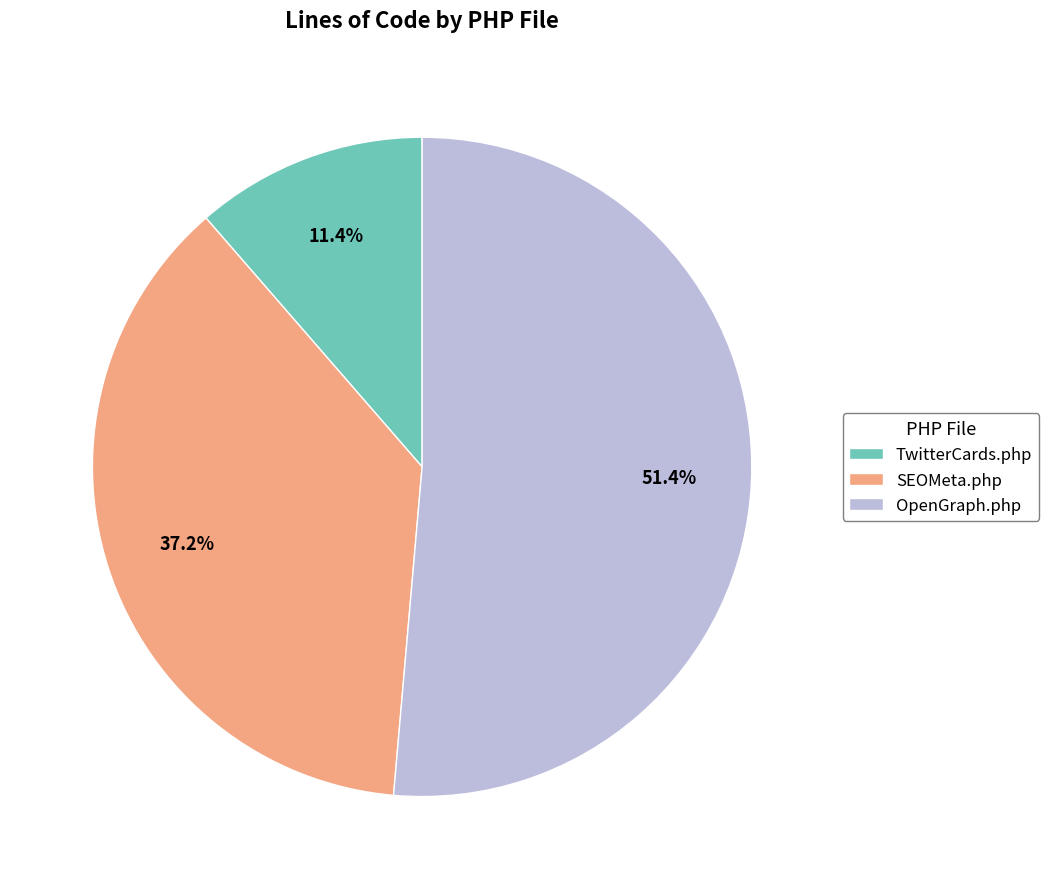

The OpenGraph.php slice represents 51% of the pie. True or false?

True